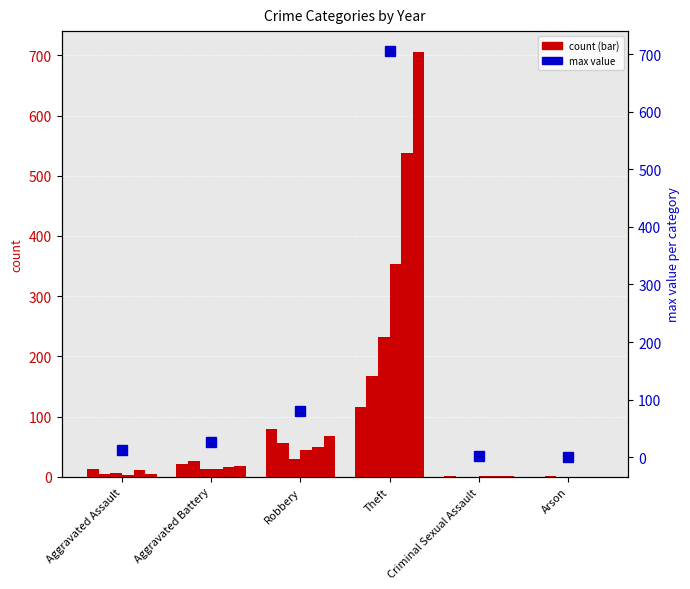

What is the label of the 5th bar from the right?

Aggravated Battery